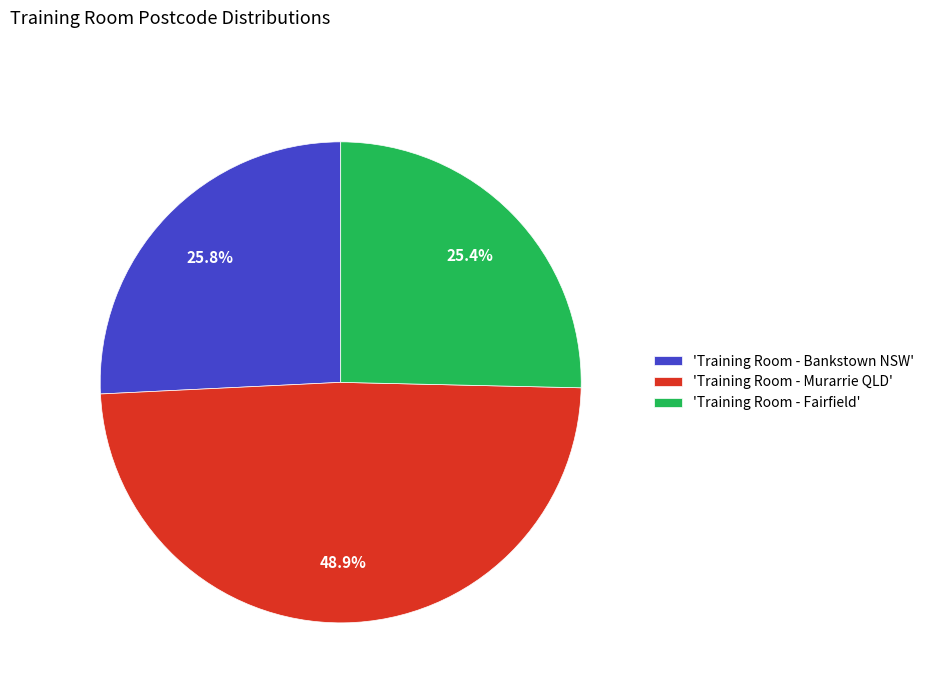

Is there a majority slice in this chart?

No